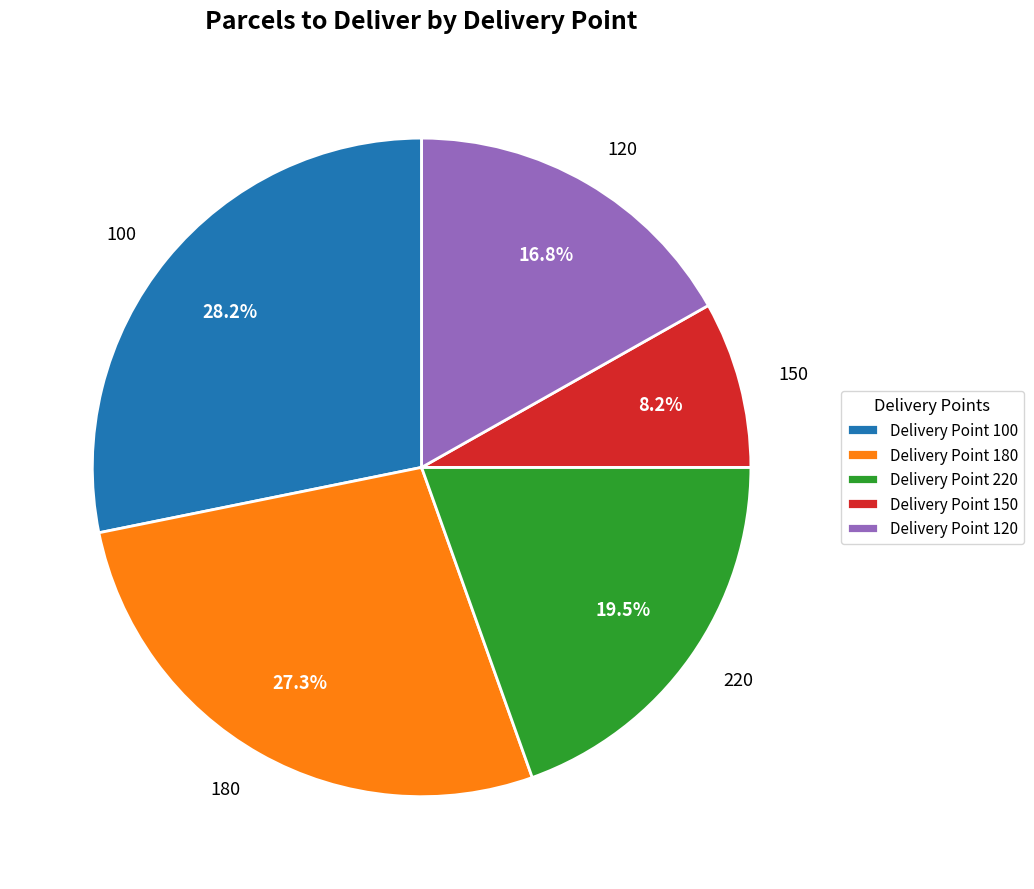

To the nearest percent, what portion does 100 represent?

28%